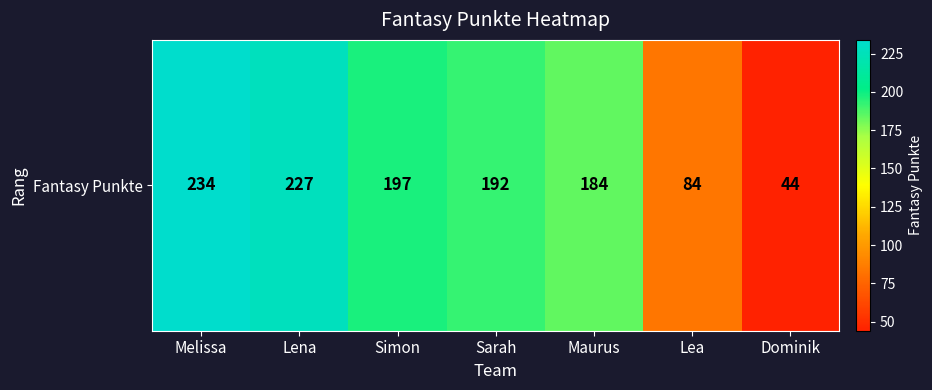

Read the value at Lena.

227